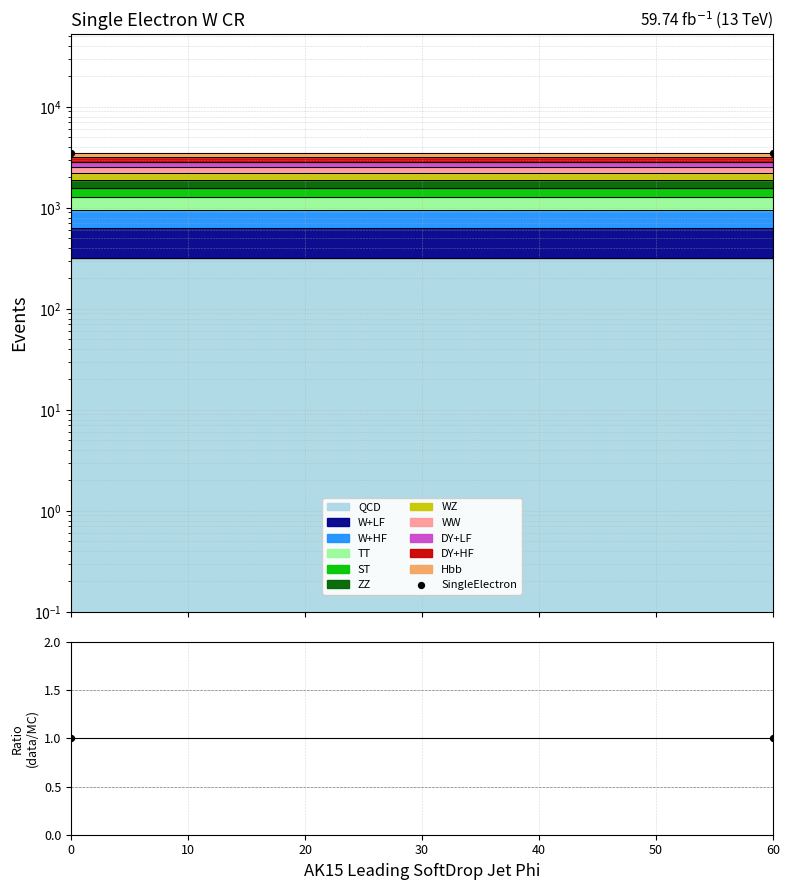

Which series reaches the maximum Y coordinate?

SingleElectron